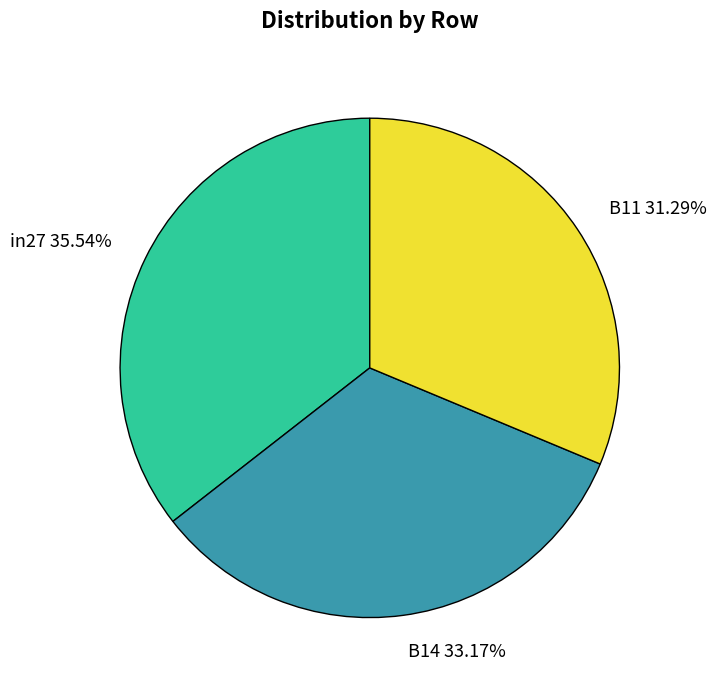

To the nearest percent, what is the difference between the B11 and in27 slice percentages?

4%